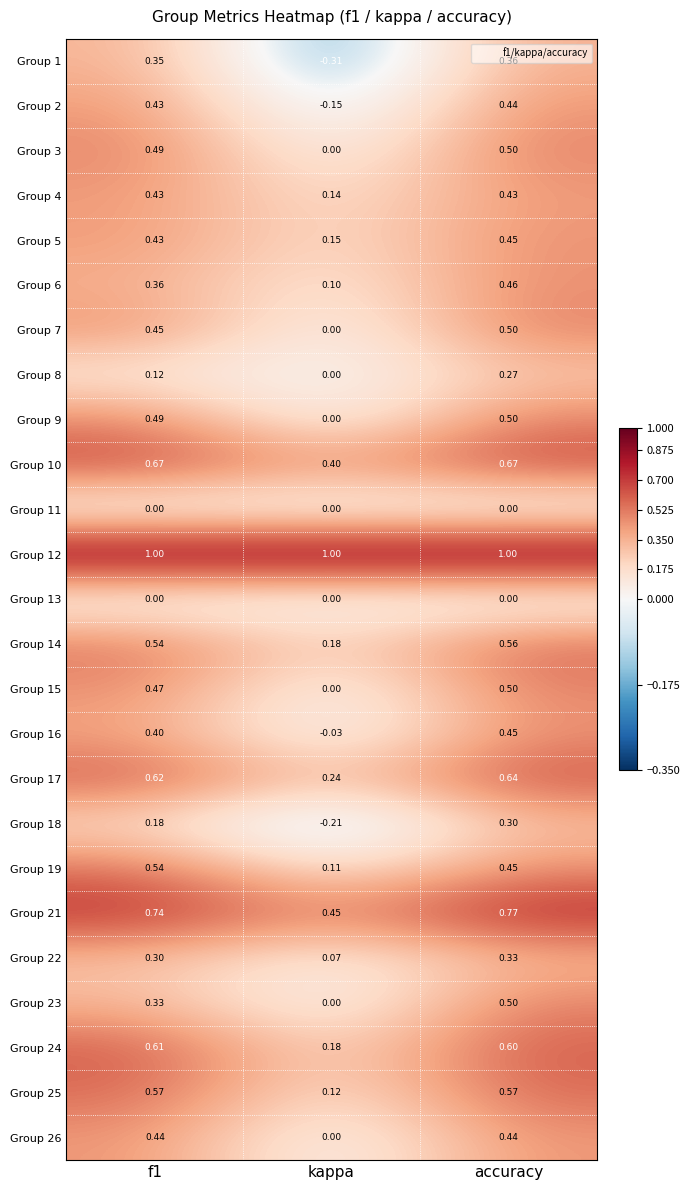

How many distinct data groups are displayed?

25